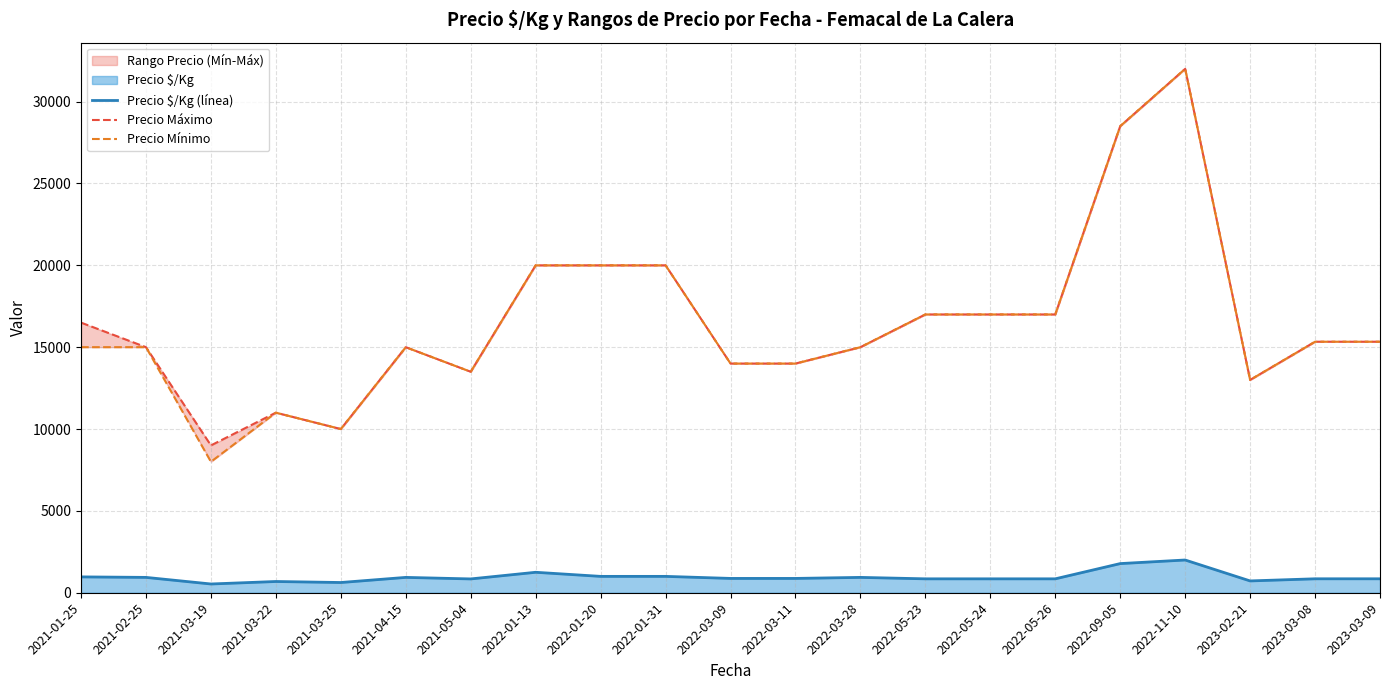

Does the chart display data point markers on the line(s)?

No